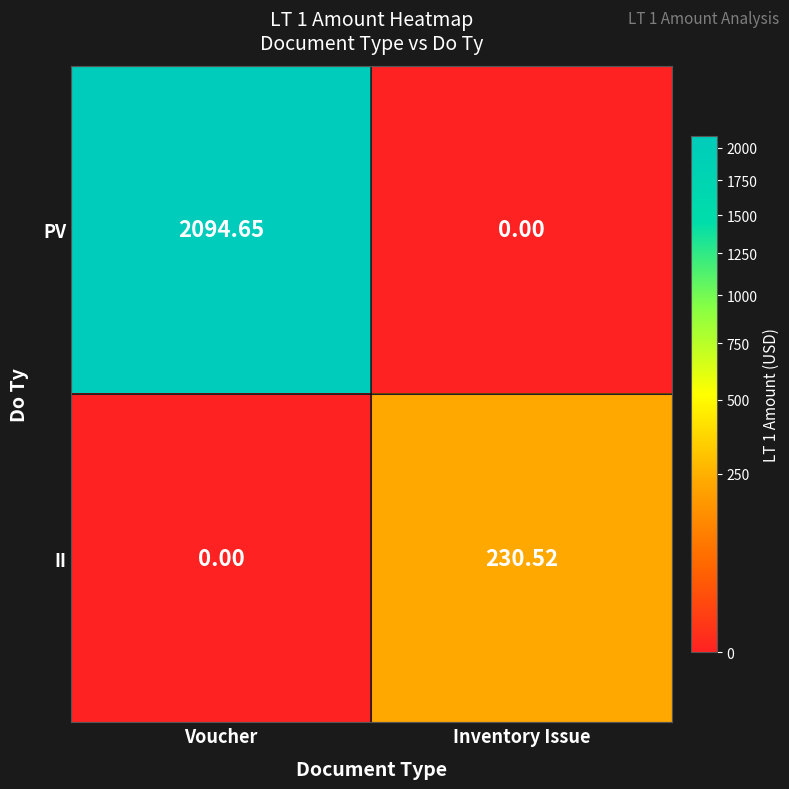

Where does the PV series first go above 2094?

Voucher